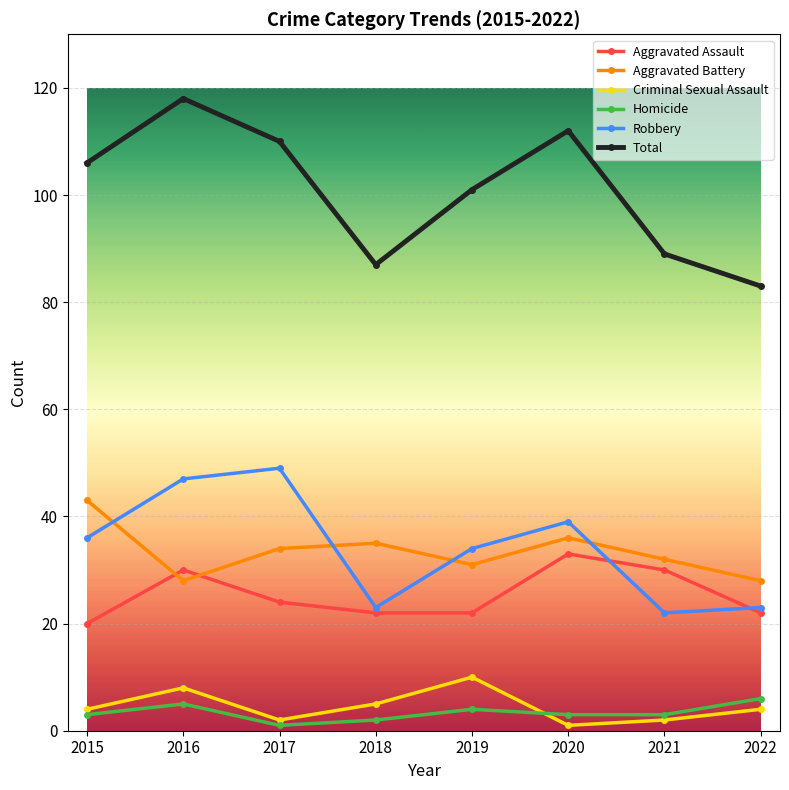

What is the maximum value for Aggravated Battery?

43